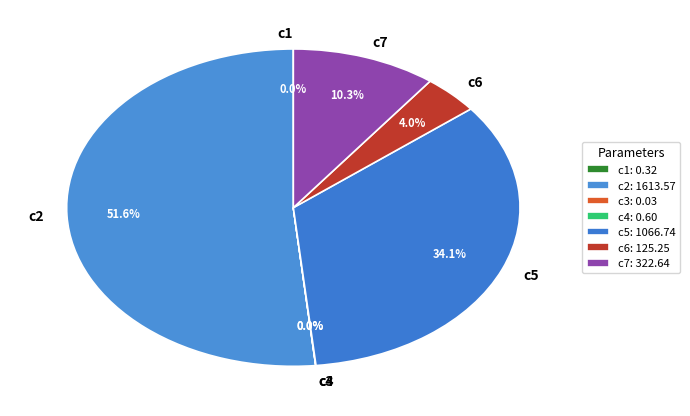

Does any single category account for the majority?

Yes